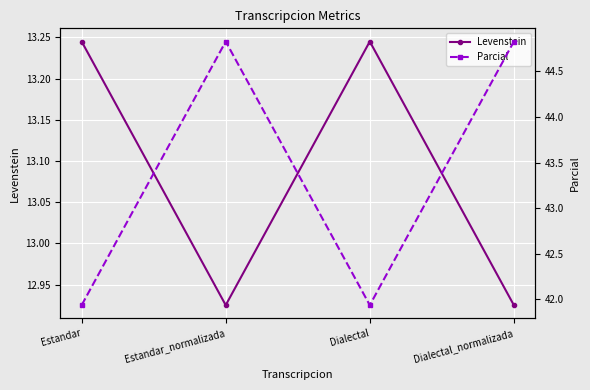

List the series in order of their peak value, highest first.

Parcial, Levenstein